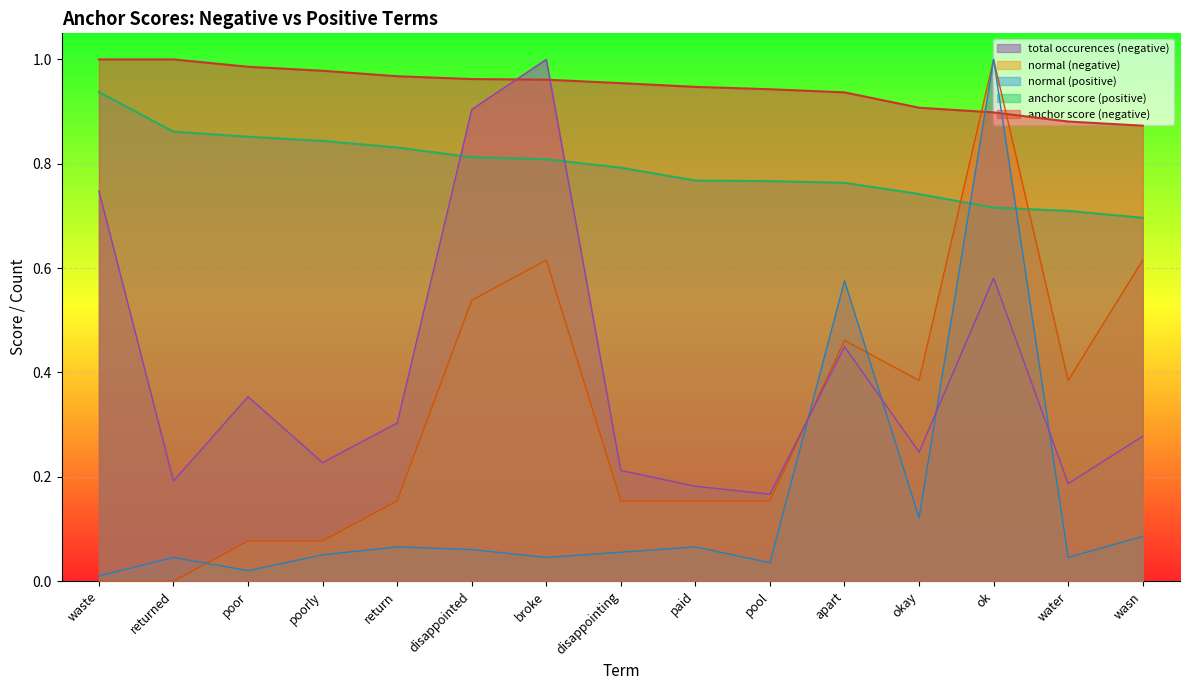

Reading right to left, list all the values displayed in this chart.

anchor score (negative): wasn=0.9	water=0.9	ok=0.9	okay=0.9	apart=0.9	pool=0.9	paid=0.9	disappointing=1.0	broke=1.0	disappointed=1.0	return=1.0	poorly=1.0	poor=1.0	returned=1.0	waste=1.0
anchor score (positive): wasn=0.7	water=0.7	ok=0.7	okay=0.7	apart=0.8	pool=0.8	paid=0.8	disappointing=0.8	broke=0.8	disappointed=0.8	return=0.8	poorly=0.8	poor=0.9	returned=0.9	waste=0.9
normal (negative): wasn=0.6	water=0.4	ok=1.0	okay=0.4	apart=0.5	pool=0.2	paid=0.2	disappointing=0.2	broke=0.6	disappointed=0.5	return=0.2	poorly=0.1	poor=0.1	returned=0.0	waste=0.0
normal (positive): wasn=0.1	water=0.0	ok=1.0	okay=0.1	apart=0.6	pool=0.0	paid=0.1	disappointing=0.1	broke=0.0	disappointed=0.1	return=0.1	poorly=0.1	poor=0.0	returned=0.0	waste=0.0
total occurences (negative): wasn=0.3	water=0.2	ok=0.6	okay=0.2	apart=0.4	pool=0.2	paid=0.2	disappointing=0.2	broke=1.0	disappointed=0.9	return=0.3	poorly=0.2	poor=0.4	returned=0.2	waste=0.7